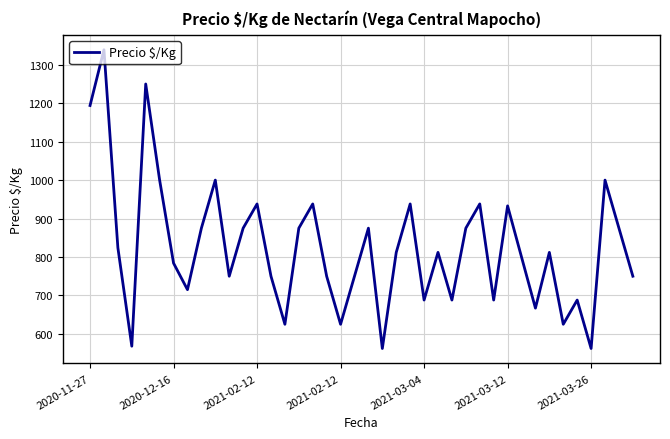

What is the sum of all values?

33013